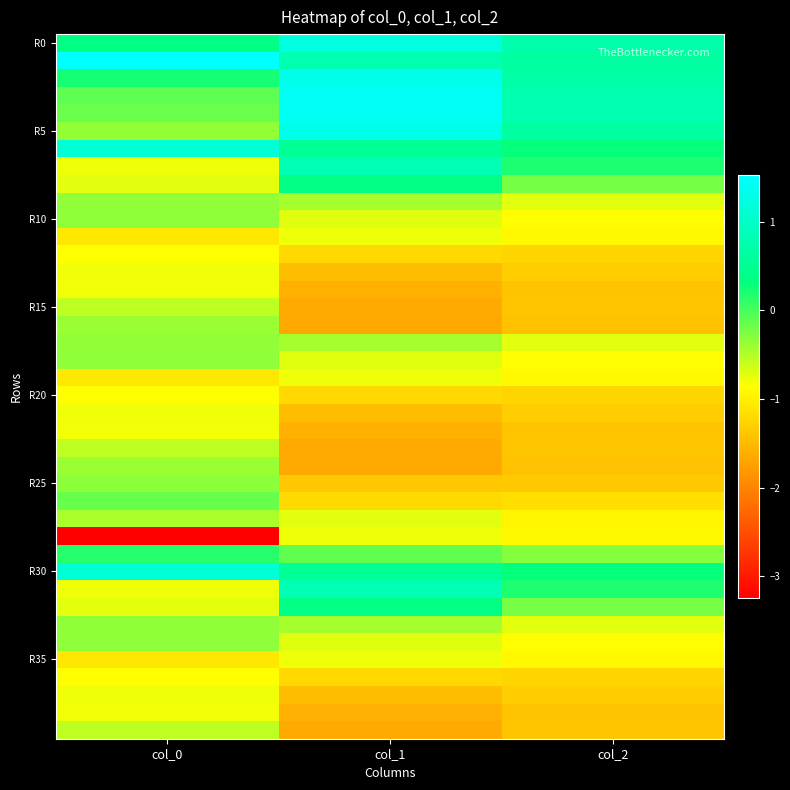

How many distinct data groups are displayed?

40